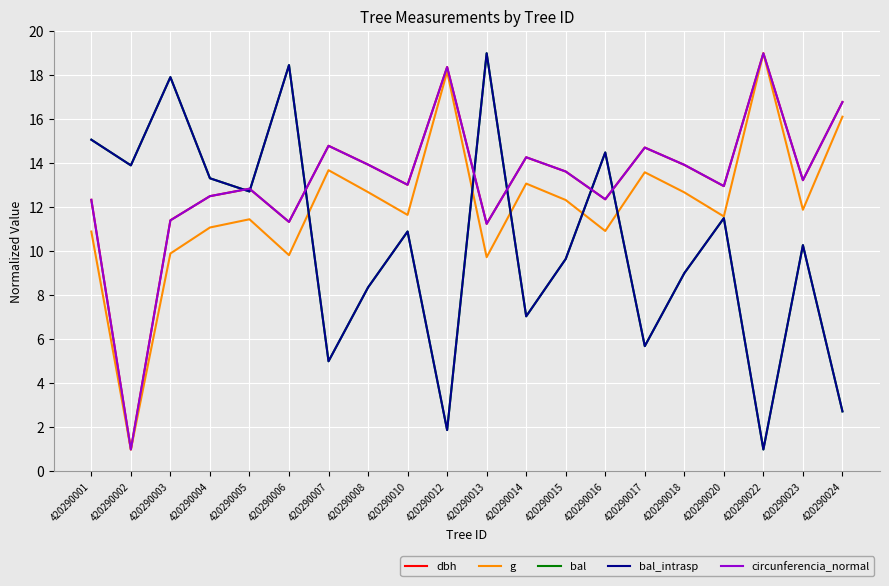

Does the chart display data point markers on the line(s)?

No